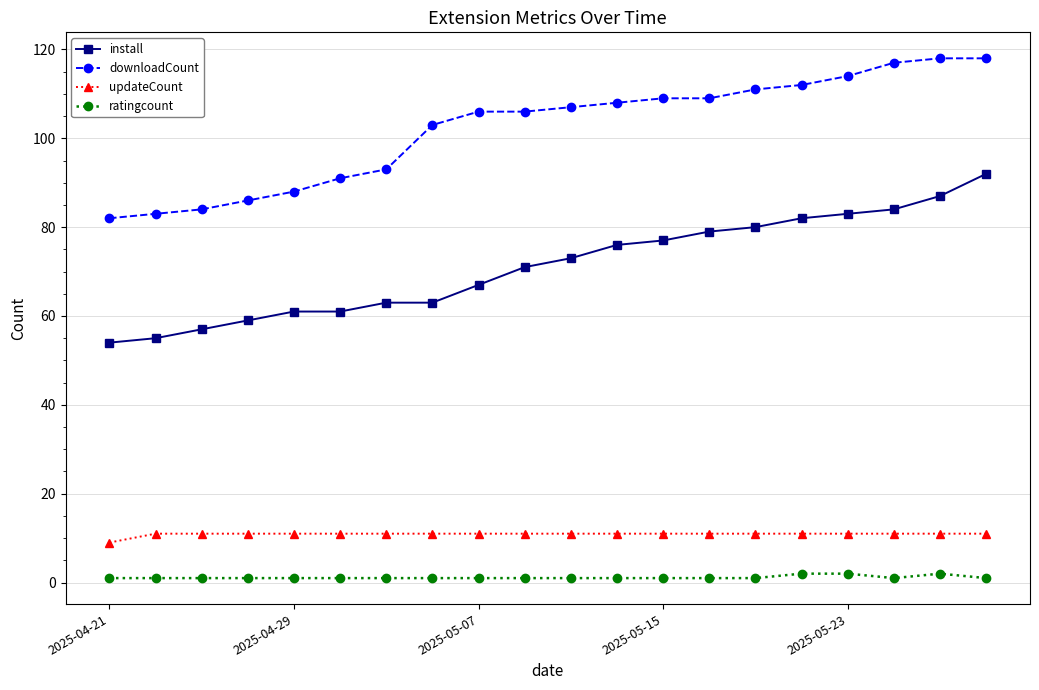

At how many categories does at least one series exceed 26?

20